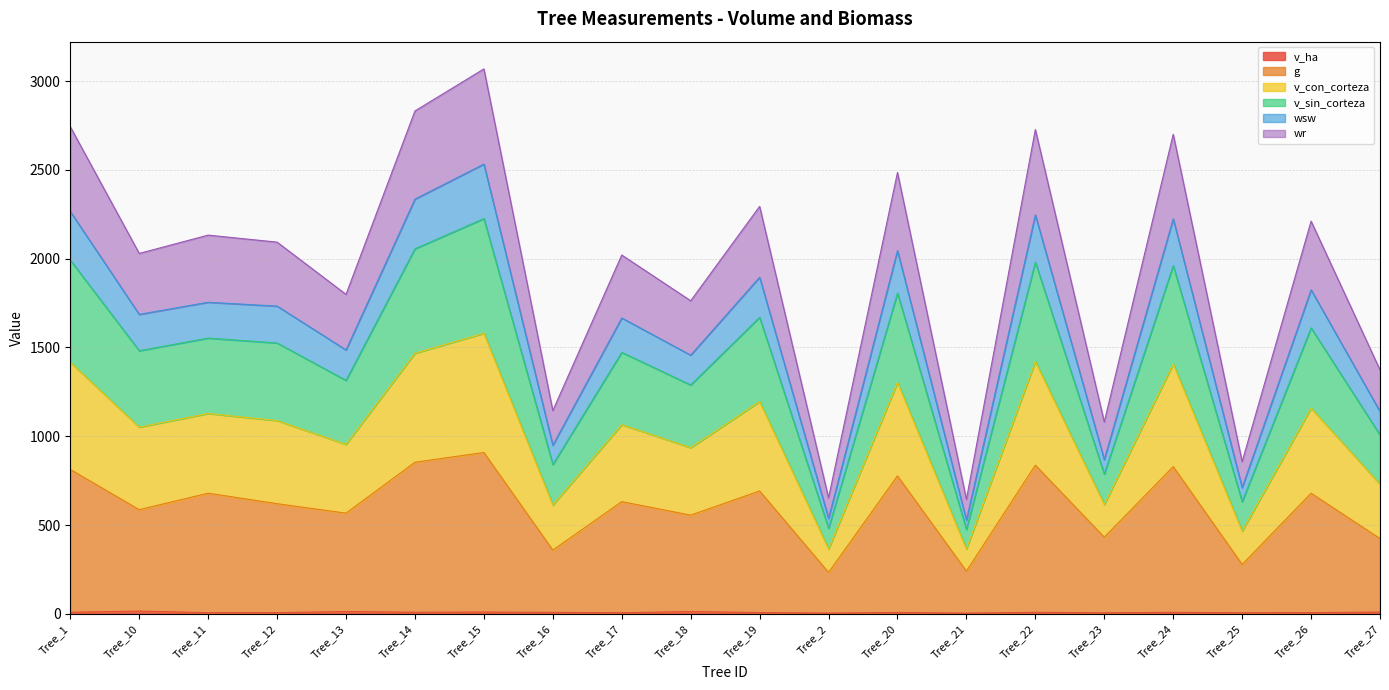

Does the chart have visible grid lines?

Yes